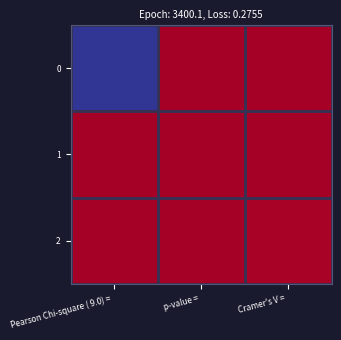

At which category is the sum across all series the highest?

Pearson Chi-square ( 9.0) = 